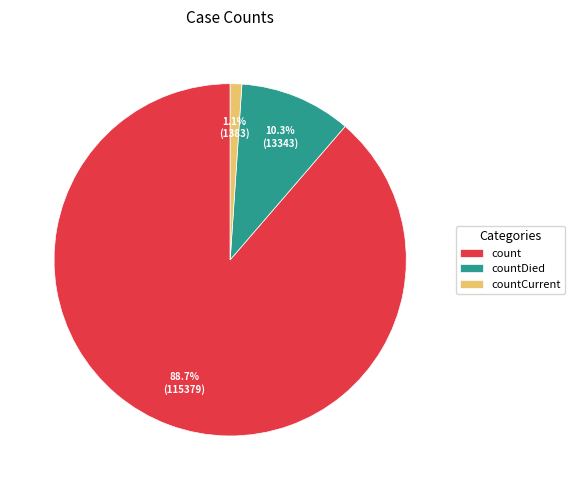

To the nearest percent, what is the average slice percentage?

33%